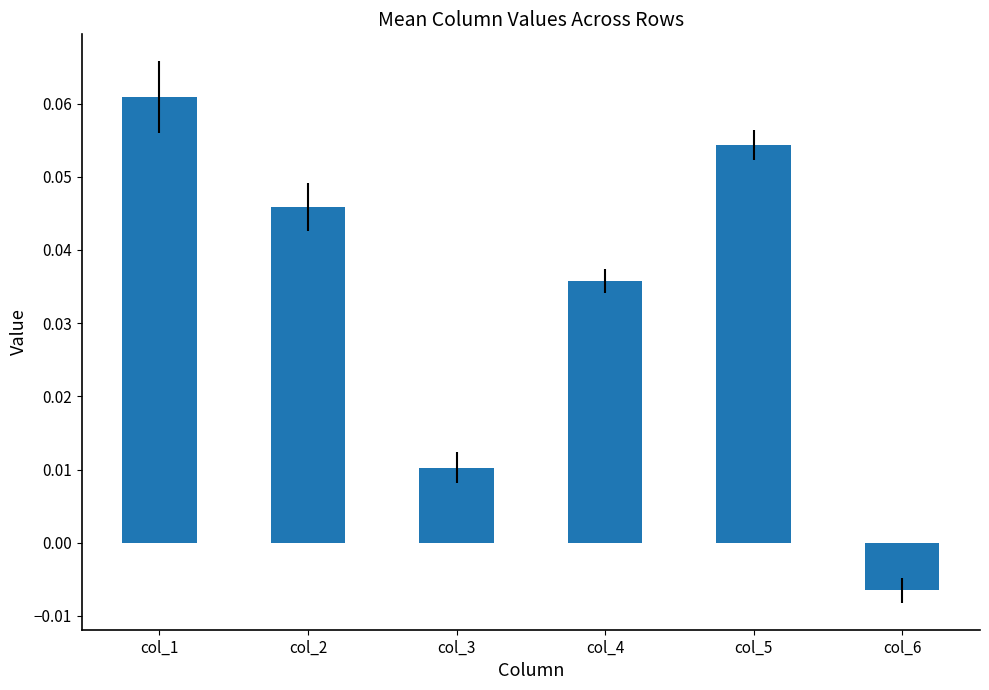

At which label does the data first exceed 0?

col_1